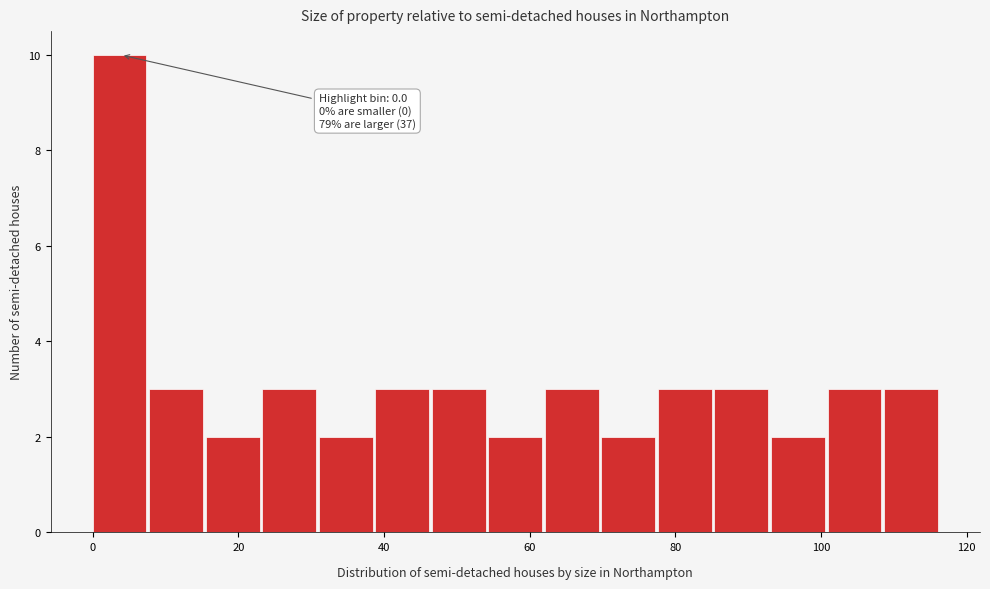

Read against the x-axis, roughly where is the centre of the tallest bar?

4